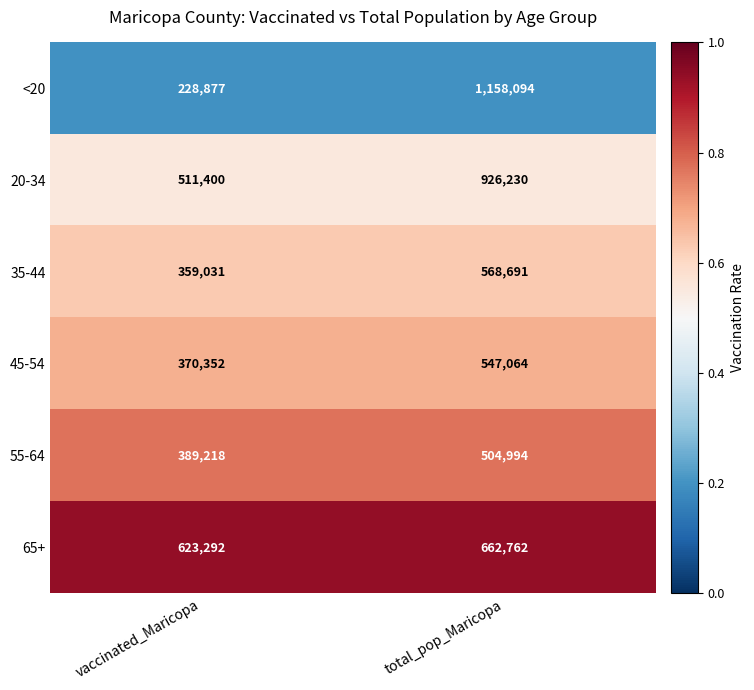

Reading left to right, transcribe all the data shown in this chart.

<20: vaccinated_Maricopa=228877	total_pop_Maricopa=1158094
20-34: vaccinated_Maricopa=511400	total_pop_Maricopa=926230
35-44: vaccinated_Maricopa=359031	total_pop_Maricopa=568691
45-54: vaccinated_Maricopa=370352	total_pop_Maricopa=547064
55-64: vaccinated_Maricopa=389218	total_pop_Maricopa=504994
65+: vaccinated_Maricopa=623292	total_pop_Maricopa=662762